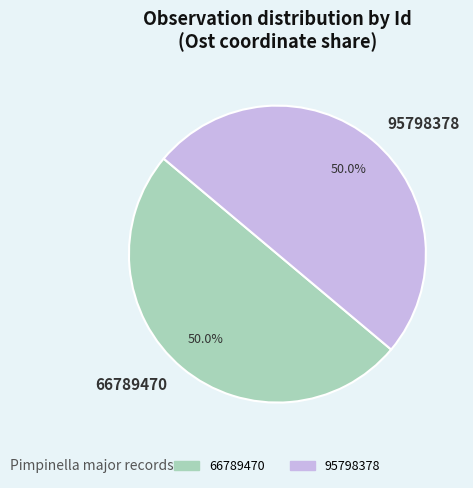

Is it true that 66789470 is 37% of the pie?

False